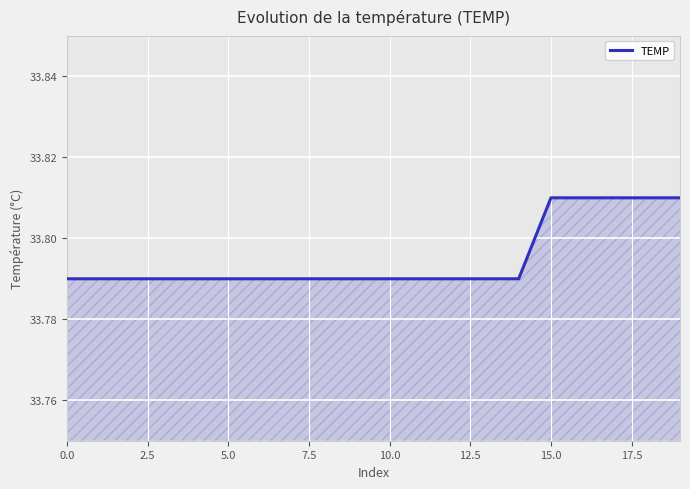

Does the chart display data point markers on the line(s)?

No